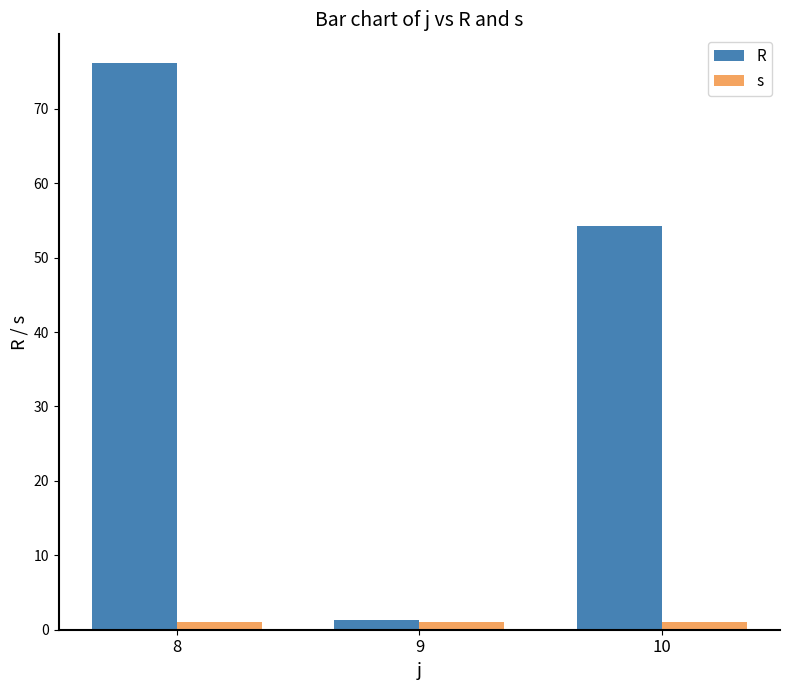

What is the value of the s bar at the 3rd from the left?

1.0